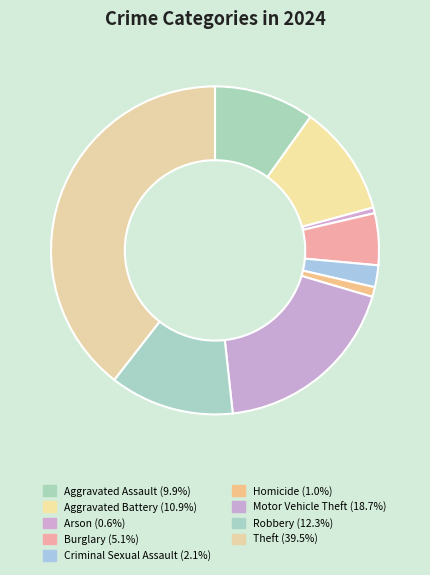

To the nearest percent, what percentage of the pie is Burglary?

5%